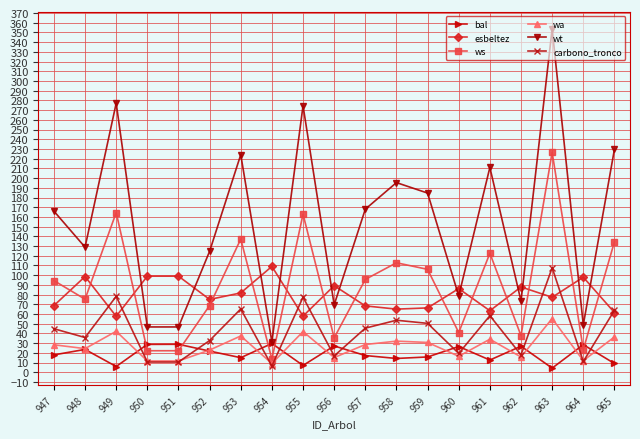

What is the value of the wt point at the 16th from the left?

73.3